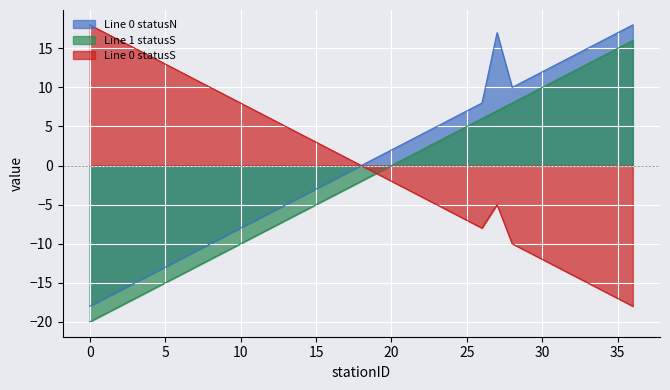

How many categories are shown in the chart?

37